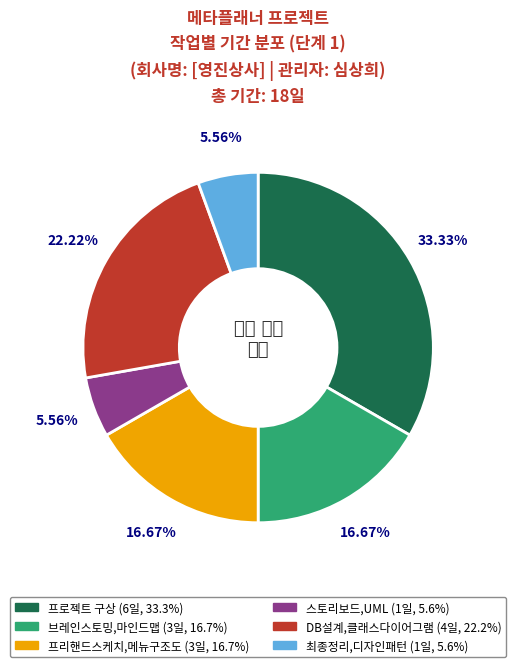

Does any single category account for the majority?

No